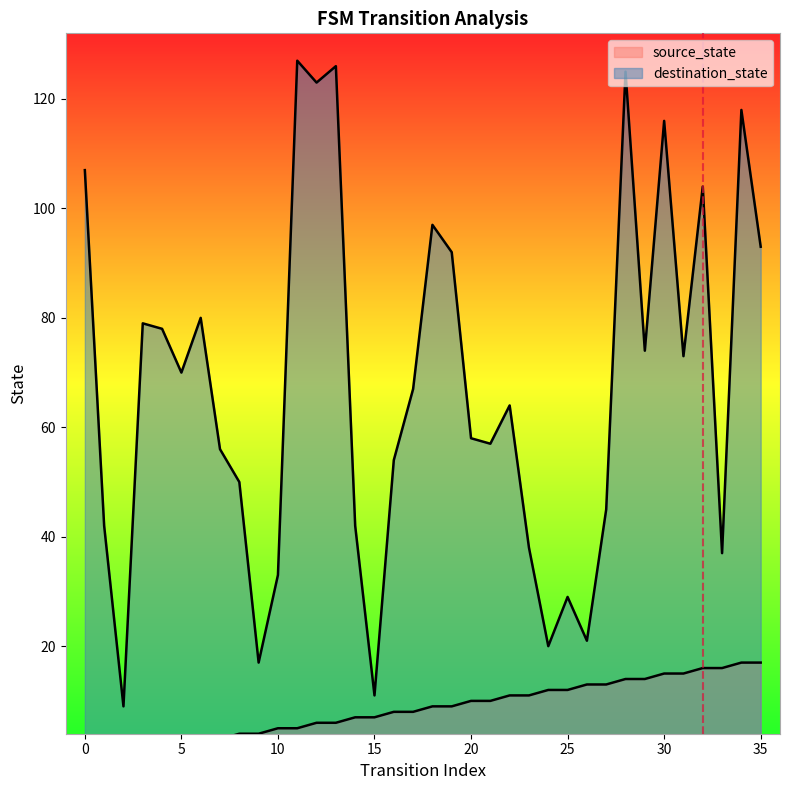

Does the chart display data point markers on the line(s)?

No